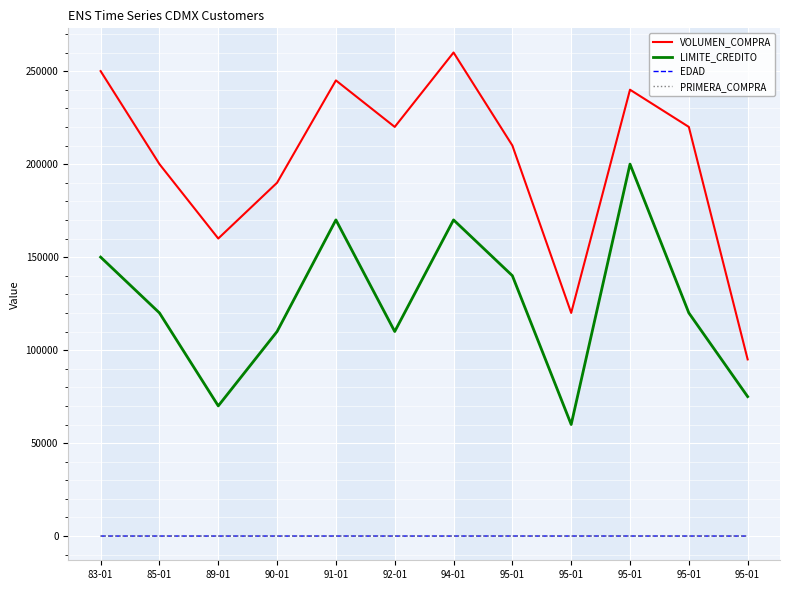

How many categories are shown in the chart?

12